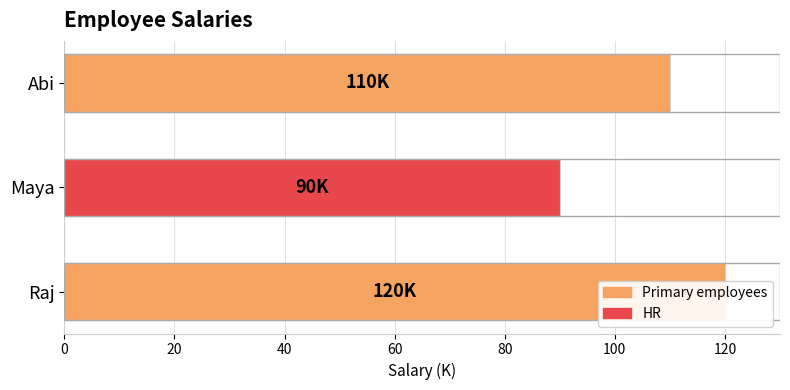

Does the chart contain stacked bars?

No